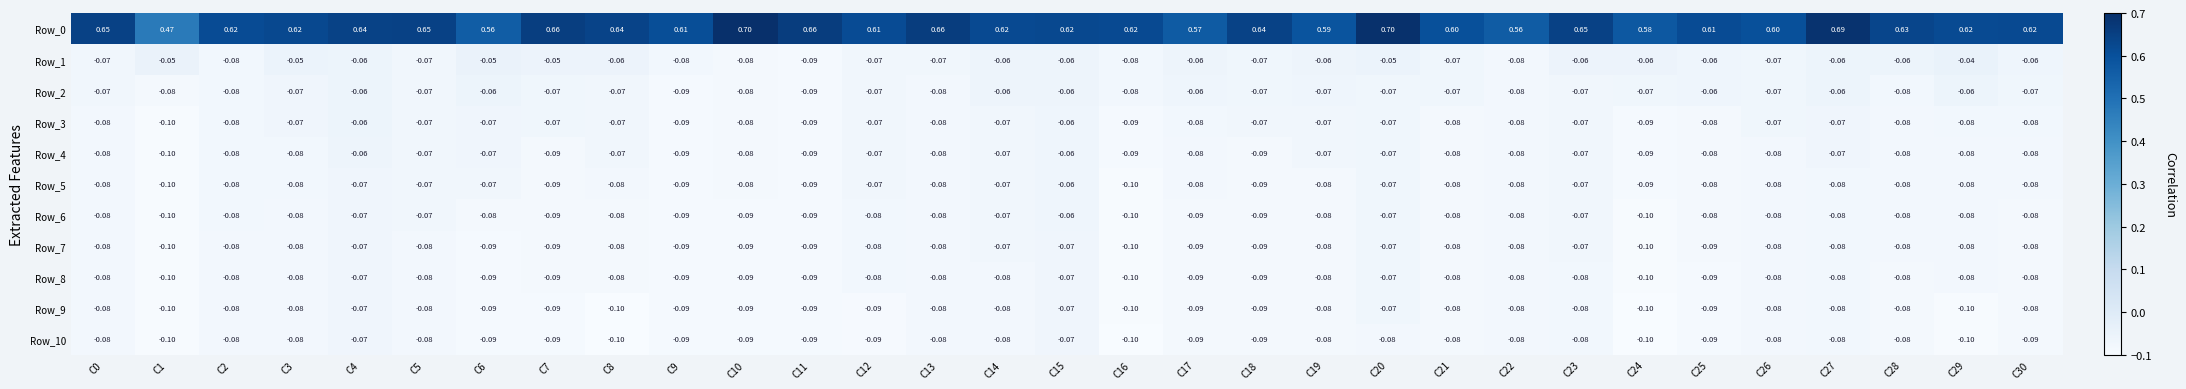

How many data points does each series have?

31